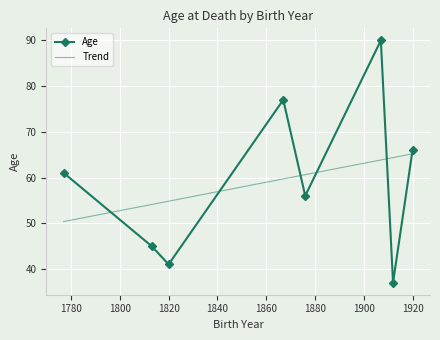

How many data points are above 61?

3